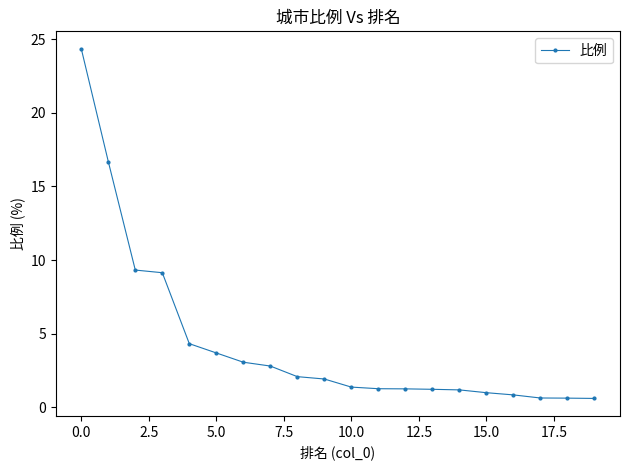

What is the value of the 16th point from the left?

1.0